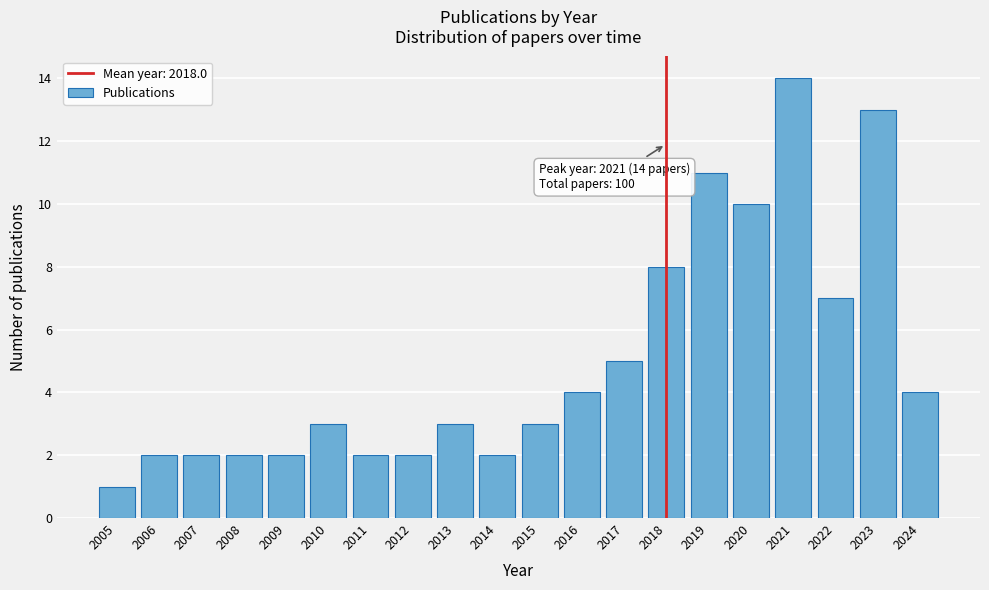

Reading right to left, list all the values displayed in this chart.

2024=4	2023=13	2022=7	2021=14	2020=10	2019=11	2018=8	2017=5	2016=4	2015=3	2014=2	2013=3	2012=2	2011=2	2010=3	2009=2	2008=2	2007=2	2006=2	2005=1